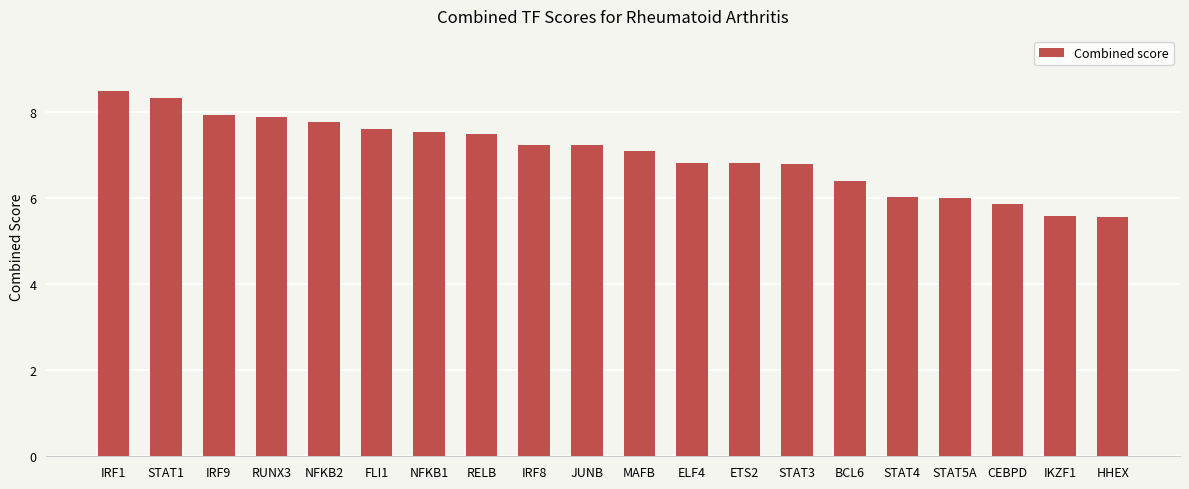

Reading left to right, what are all the values shown in this chart?

IRF1=8.5	STAT1=8.3	IRF9=7.9	RUNX3=7.9	NFKB2=7.8	FLI1=7.6	NFKB1=7.5	RELB=7.5	IRF8=7.2	JUNB=7.2	MAFB=7.1	ELF4=6.8	ETS2=6.8	STAT3=6.8	BCL6=6.4	STAT4=6.0	STAT5A=6.0	CEBPD=5.9	IKZF1=5.6	HHEX=5.6